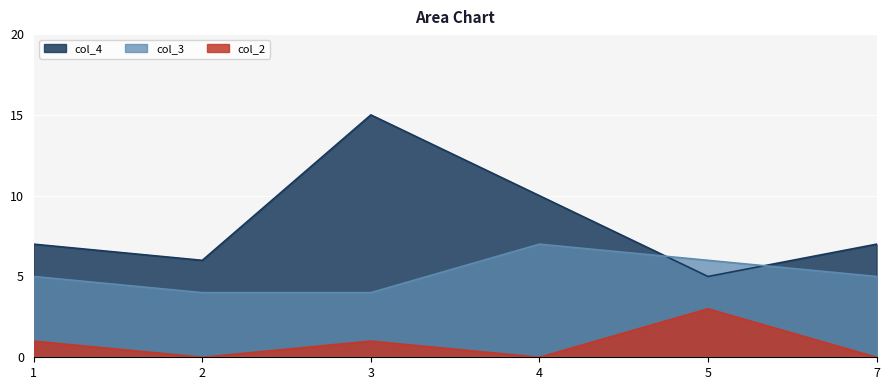

In col_3, how many points are higher than both neighbors (excluding endpoints)?

1